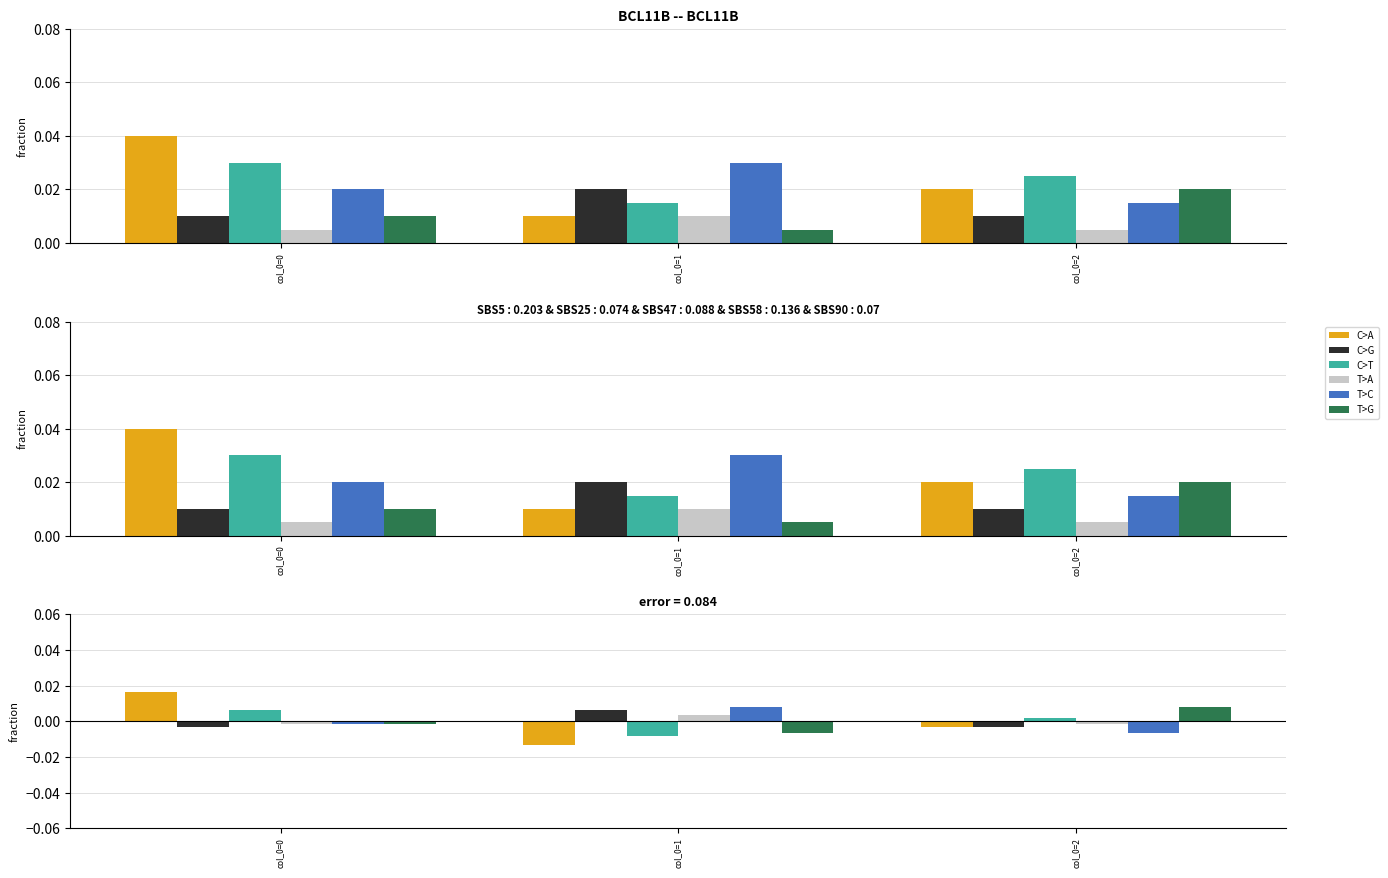

What are all the series names shown in the legend?

C>A, C>G, C>T, T>A, T>C, T>G